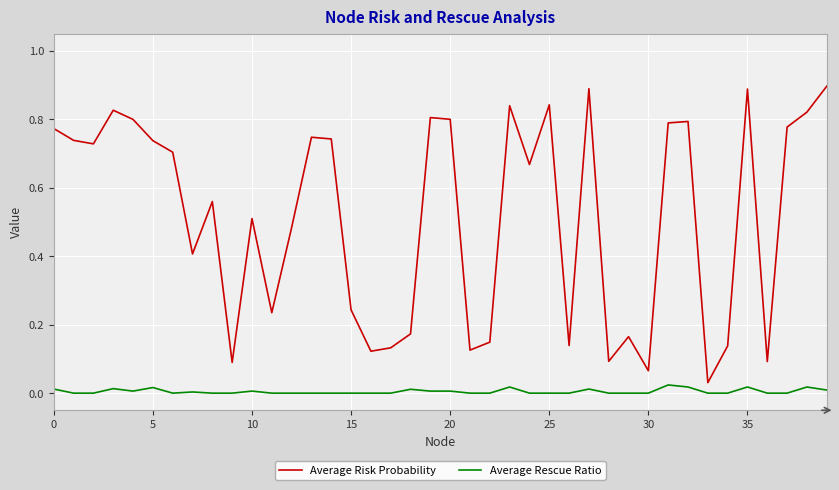

Is this an area chart (filled region under the line)?

No